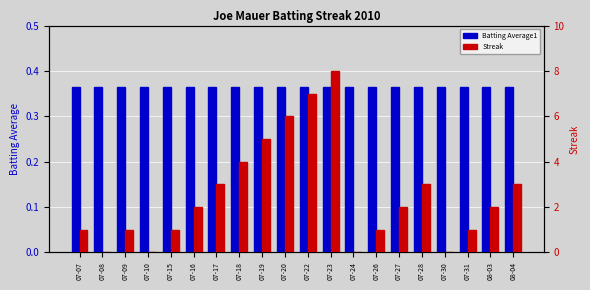

How many distinct data groups are displayed?

2